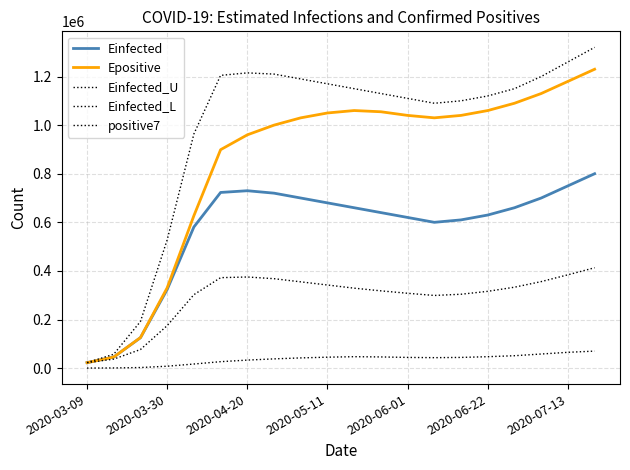

Is this an area chart (filled region under the line)?

No